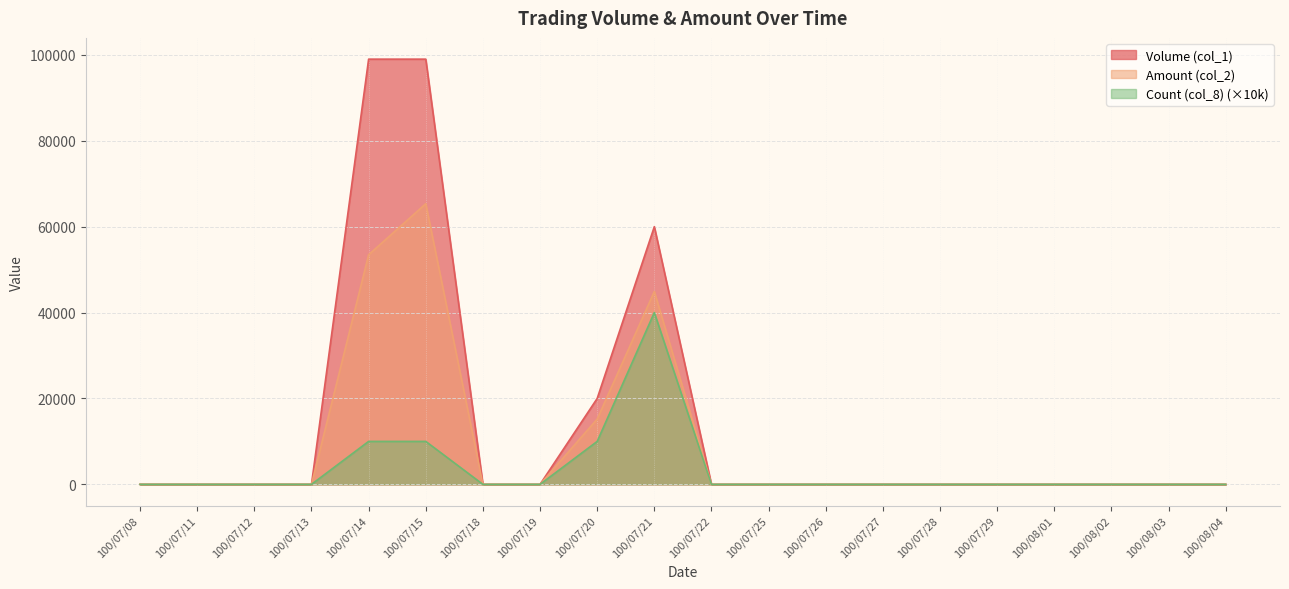

What is the difference between the maximum and second lowest values in the Volume (col_1) series?

99000